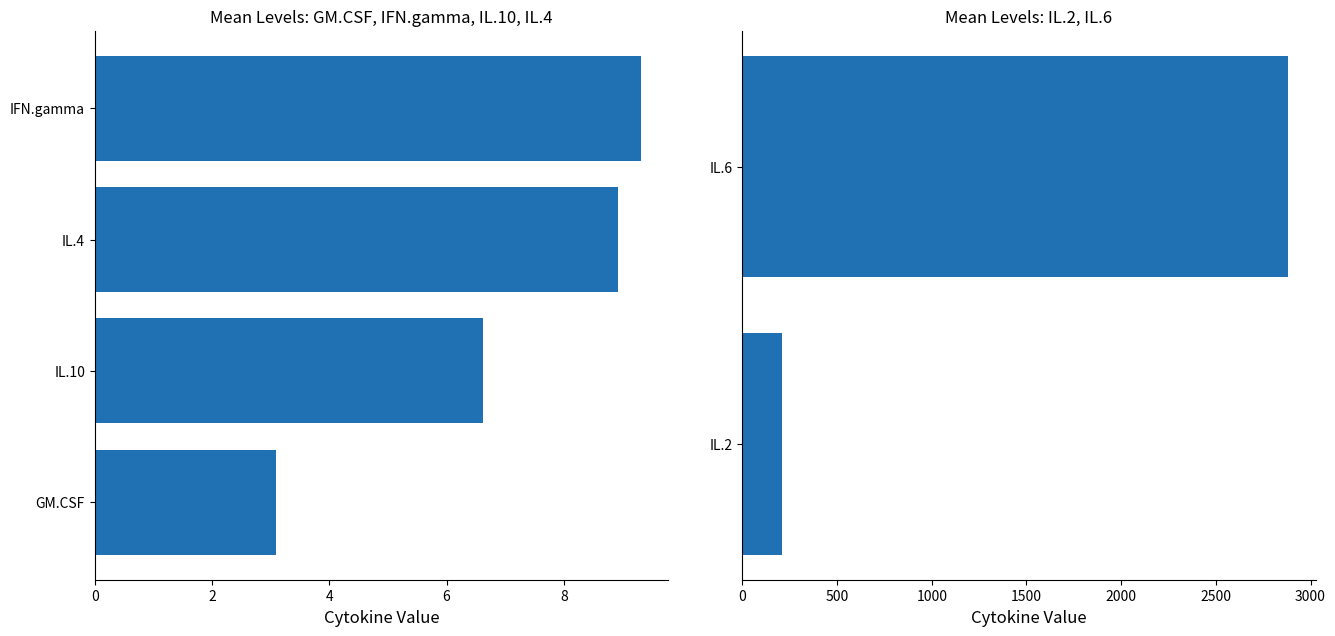

What is the sum of all values?

3089.3